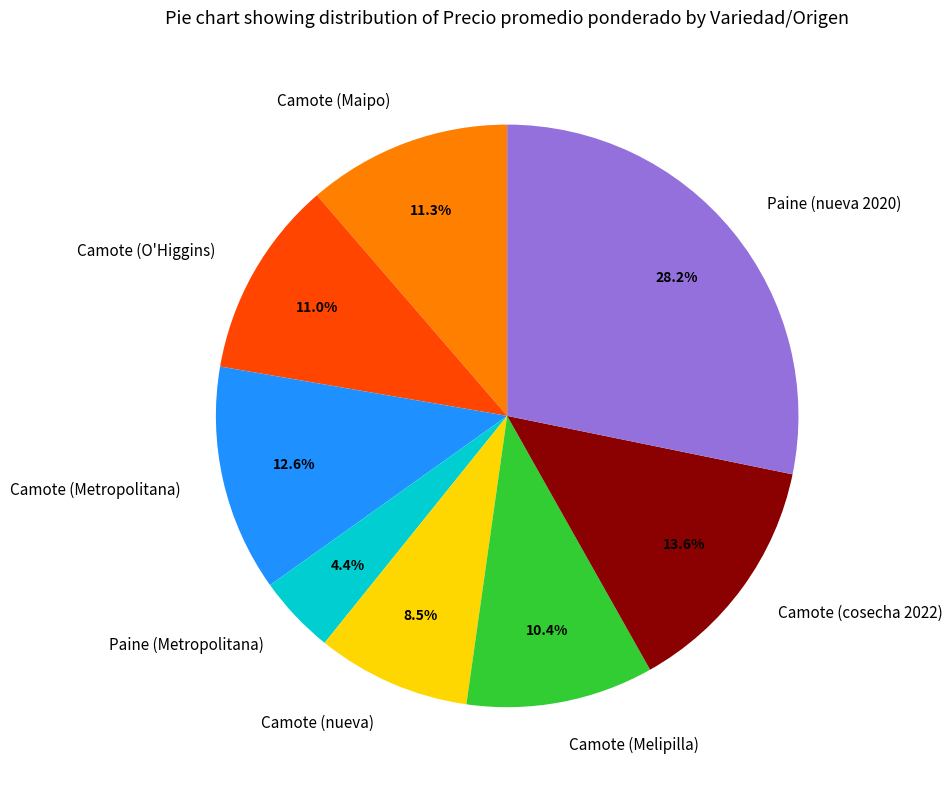

To the nearest percent, what is the difference between the largest and smallest slice percentages?

24%